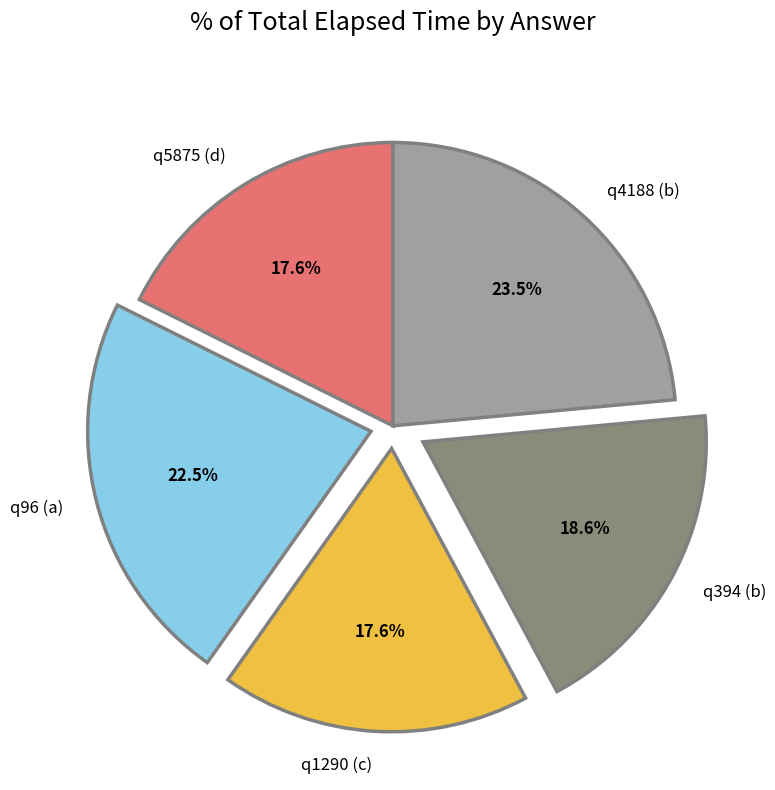

How many segments does this pie chart have?

5